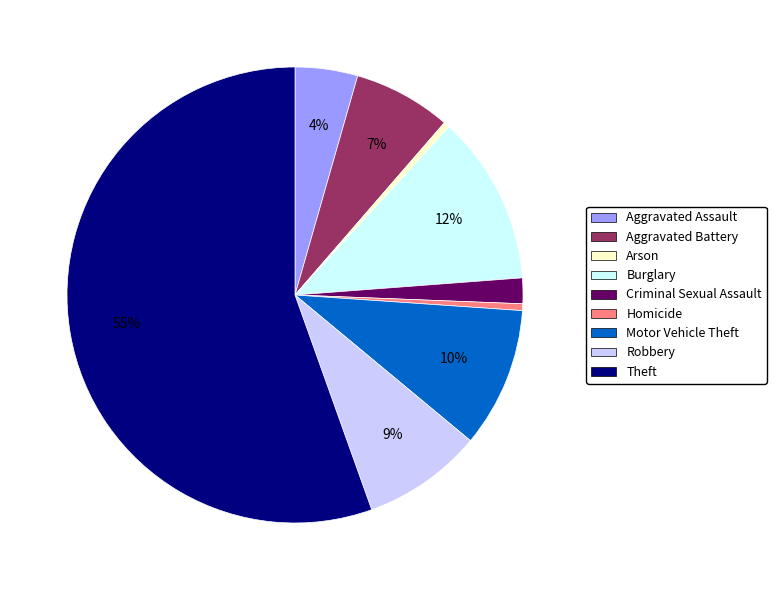

Is the sum of Burglary and Aggravated Battery greater than half?

No